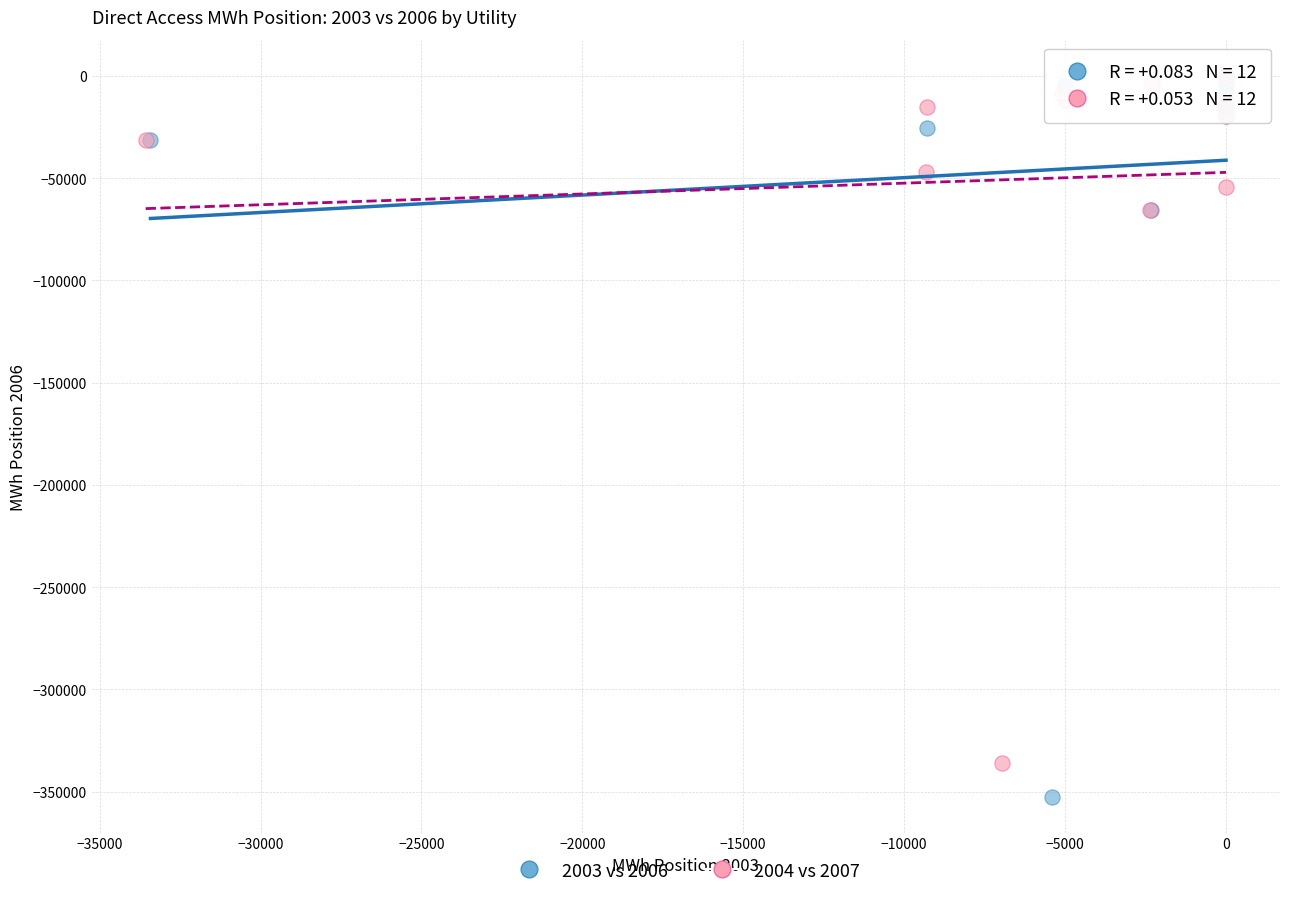

Which series contains the lowest Y value?

2003 vs 2006